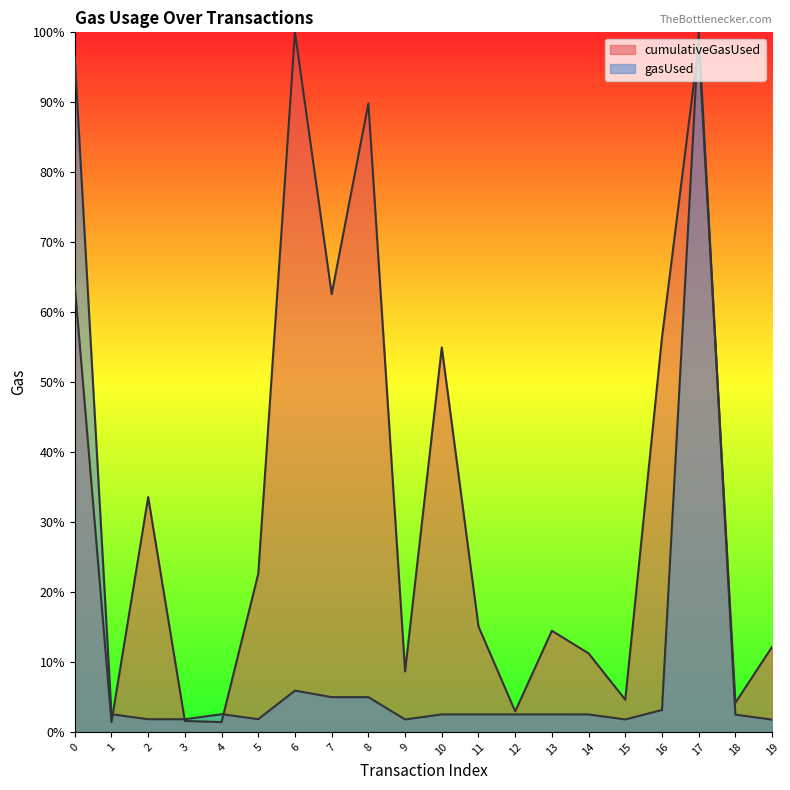

List the series in order of their overall mean, highest first.

cumulativeGasUsed, gasUsed